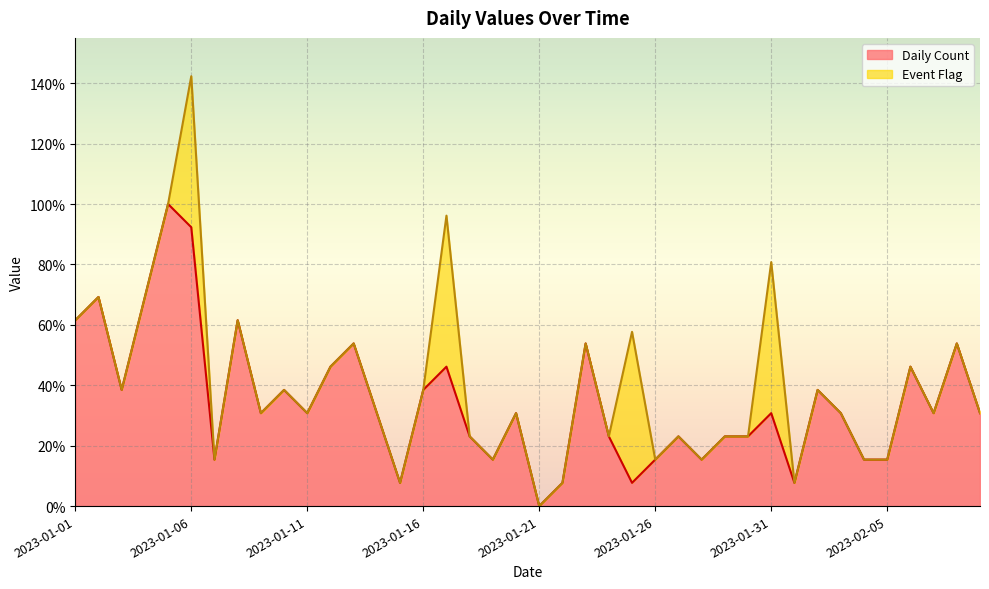

What is the difference between the second highest and second lowest values?

0.8